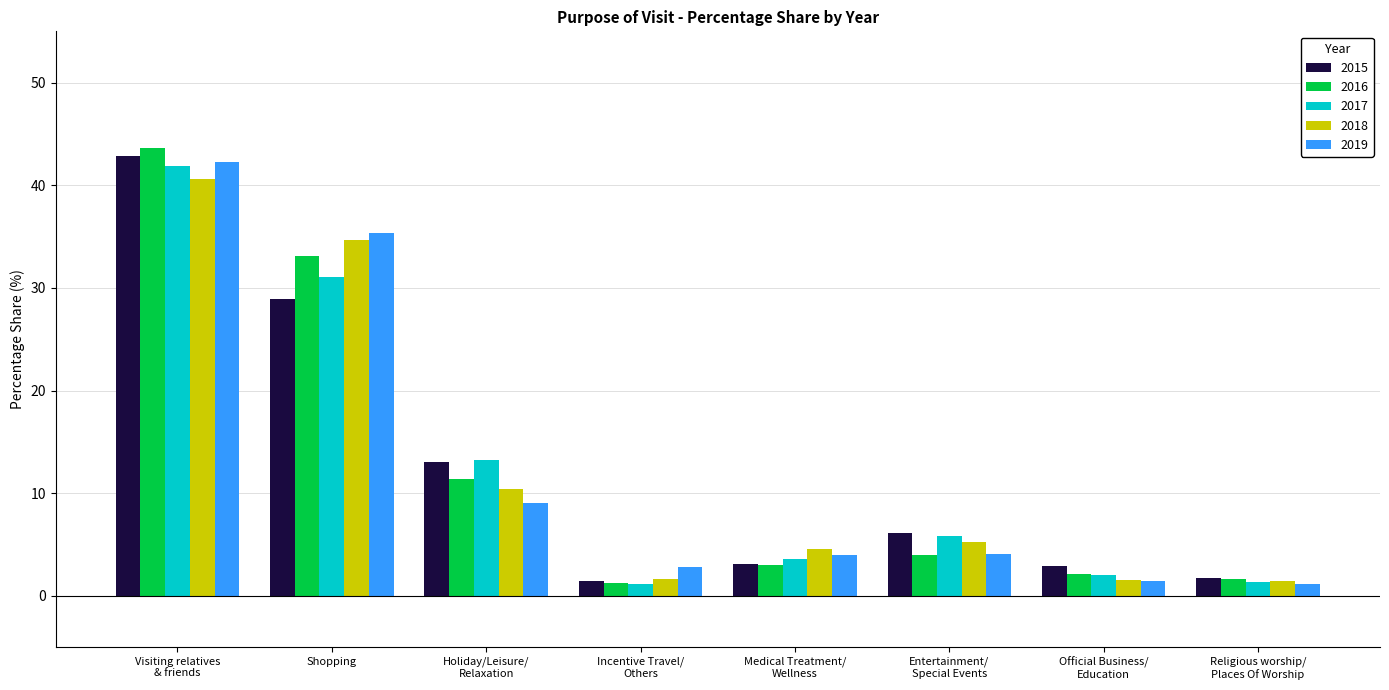

Which series has the largest range (max minus min)?

2016